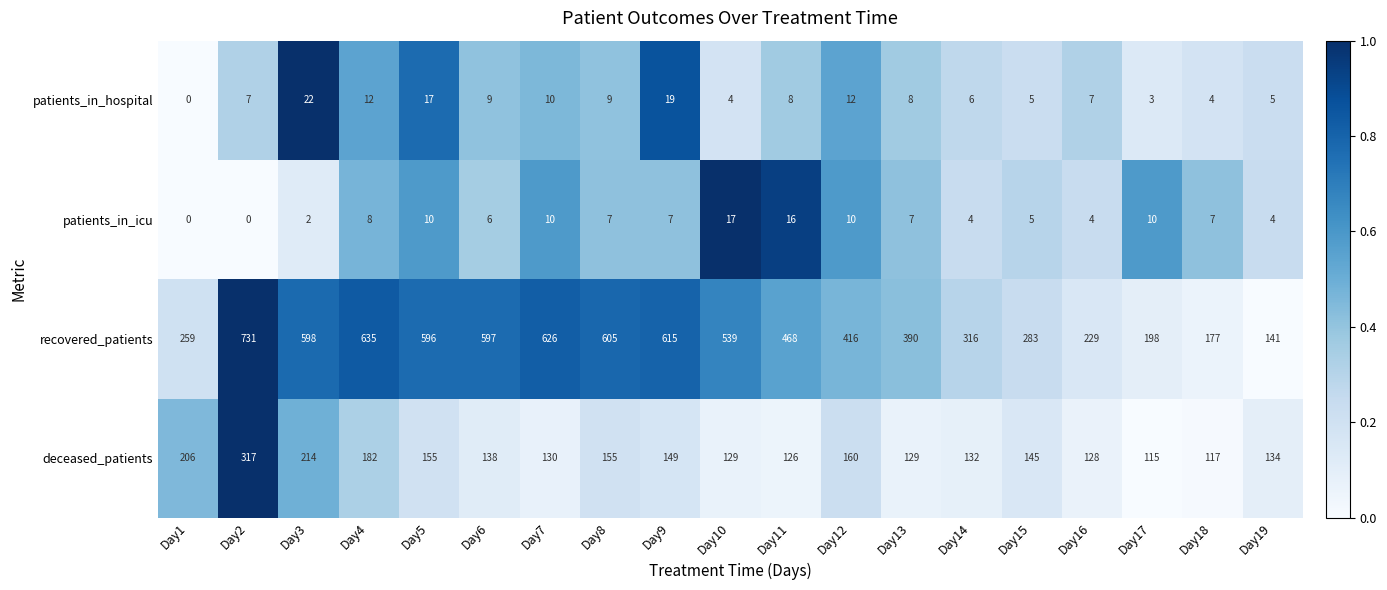

The patients_in_hospital series shows 3 at Day15. True or false?

False